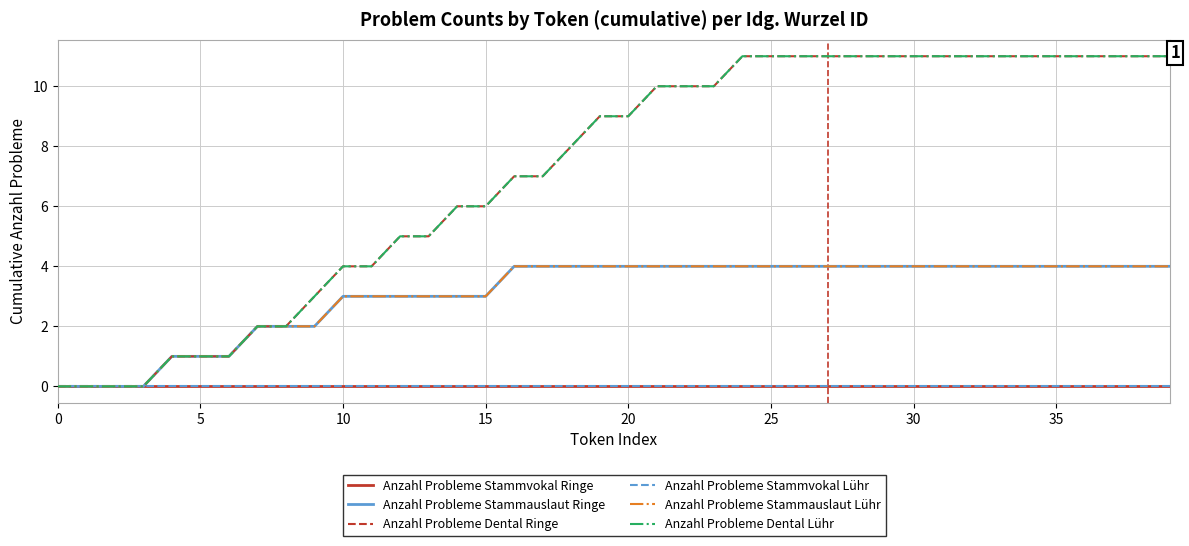

Which series has the largest total across all categories?

Anzahl Probleme Dental Ringe